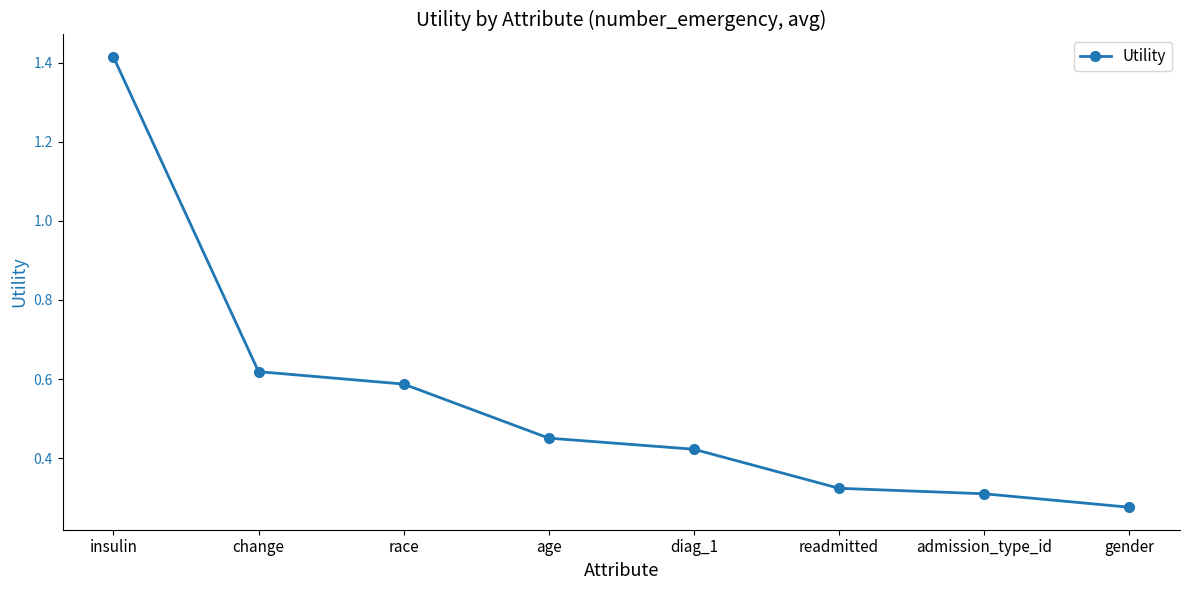

What is the difference between the maximum and minimum values?

1.1